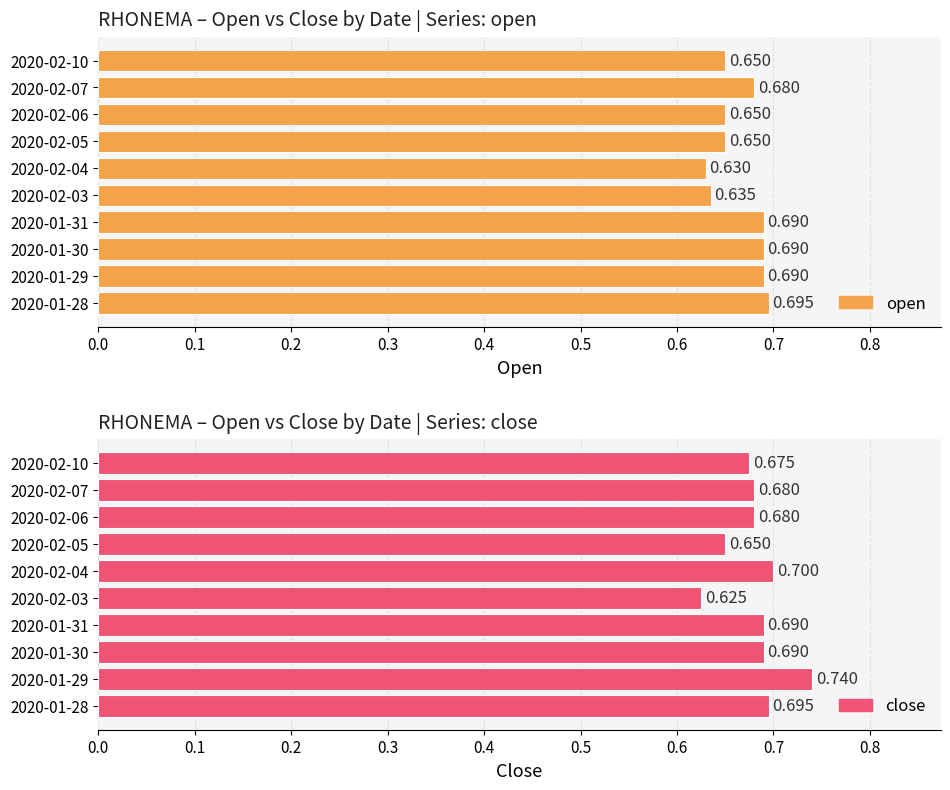

Reading left to right, list all the values displayed in this chart.

open: 0.0=0.7	0.1=0.7	0.2=0.7	0.3=0.7	0.4=0.6	0.5=0.6	0.6=0.7	0.7=0.7	0.8=0.7	0.9=0.7
close: 0.0=0.7	0.1=0.7	0.2=0.7	0.3=0.7	0.4=0.6	0.5=0.7	0.6=0.7	0.7=0.7	0.8=0.7	0.9=0.7